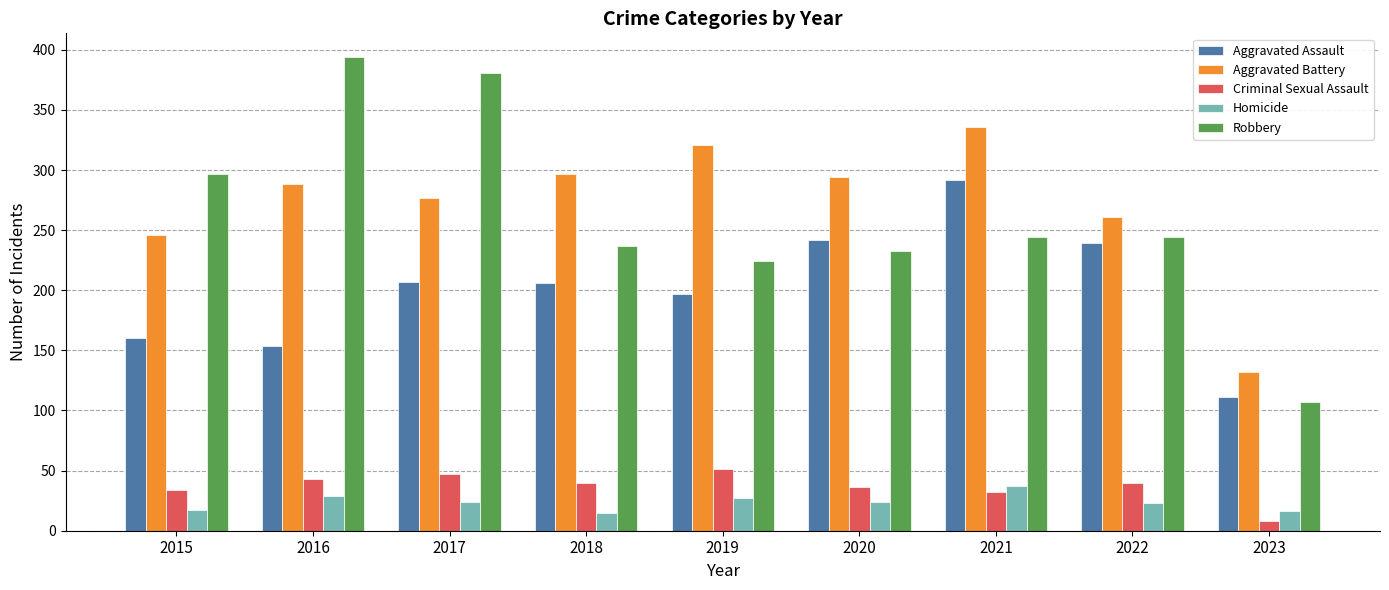

Is the value of Aggravated Assault at 2022 greater than the value of Aggravated Battery at 2019?

No